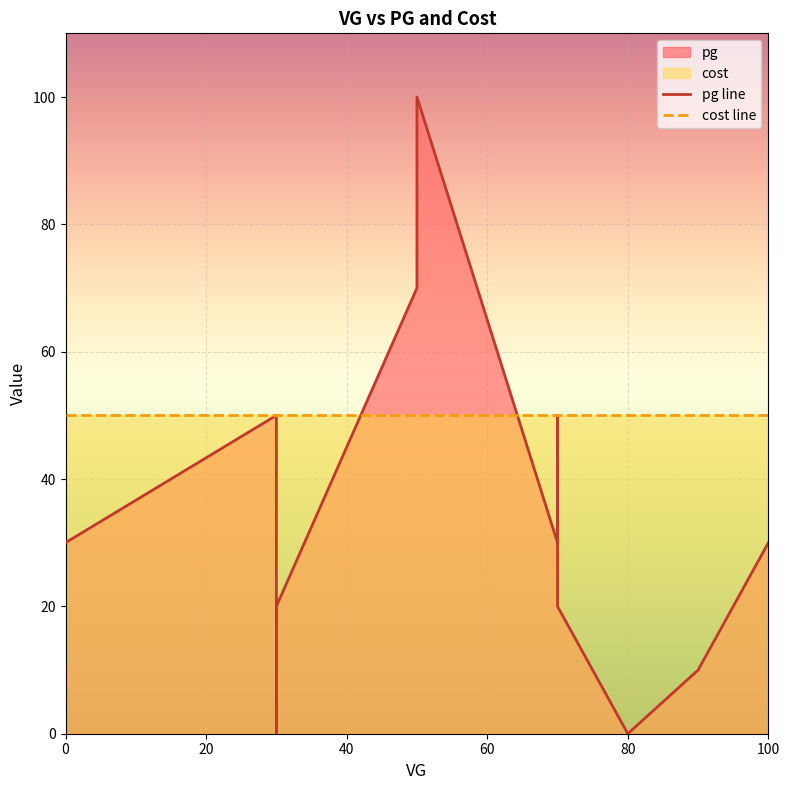

Which series has the largest range (max minus min)?

pg line